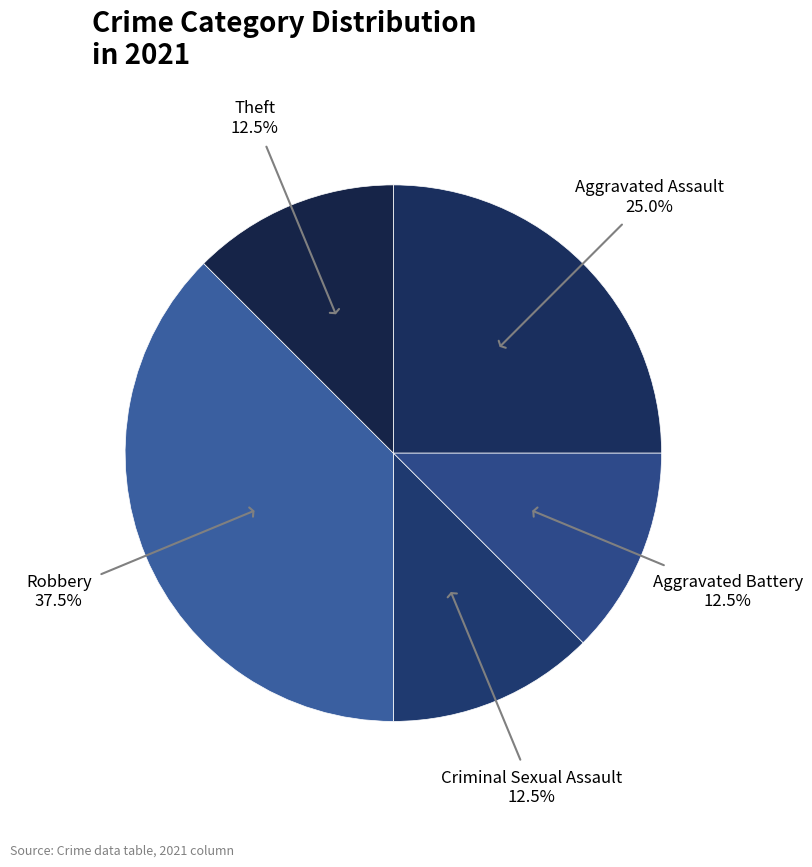

Which category has the biggest portion of the pie?

Robbery